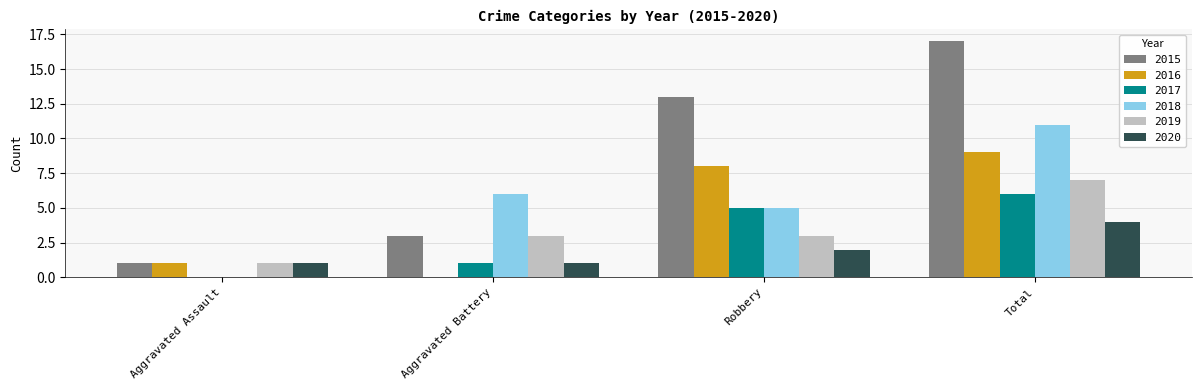

The 2017 series shows 8 at Total. True or false?

False